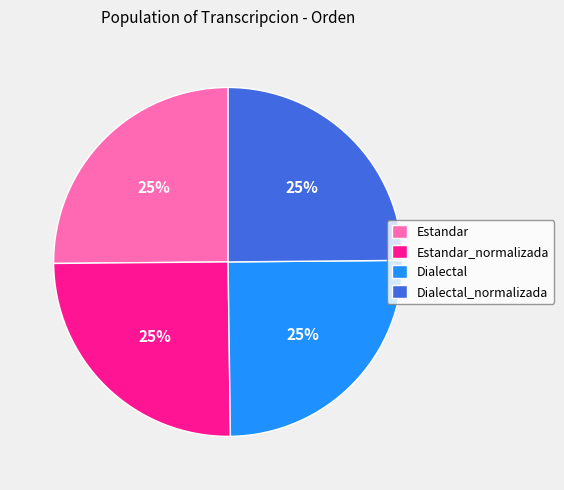

Approximately how many times larger is the value at Estandar compared to Dialectal_normalizada?

1.0